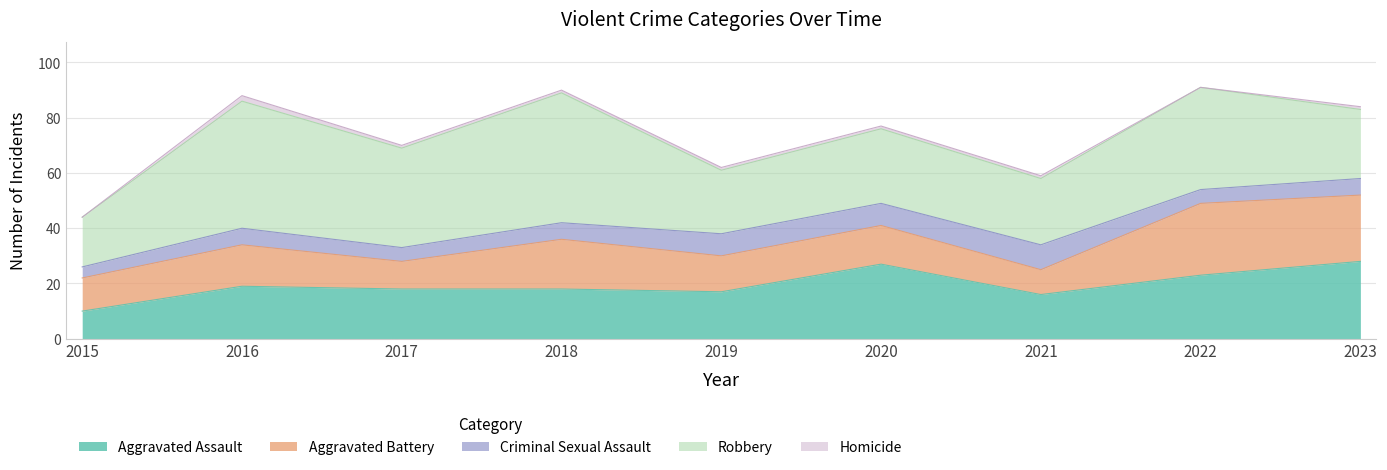

How many Homicide values are between 1 and 2?

7